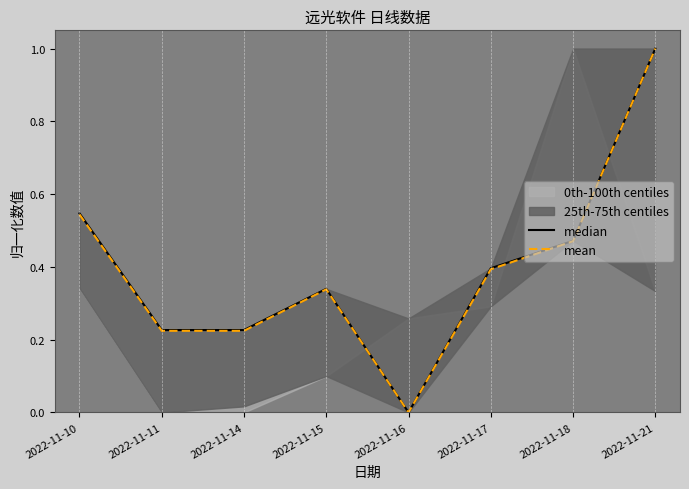

True or false: mean and median intersect in this chart.

False